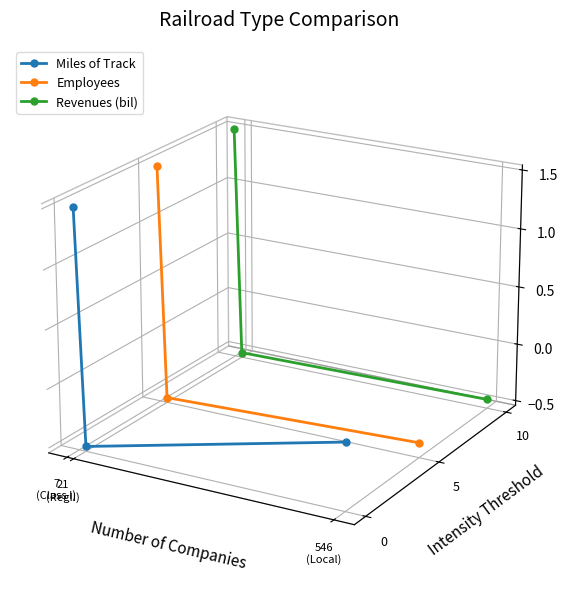

Which series has the largest total across all categories?

Revenues (bil)